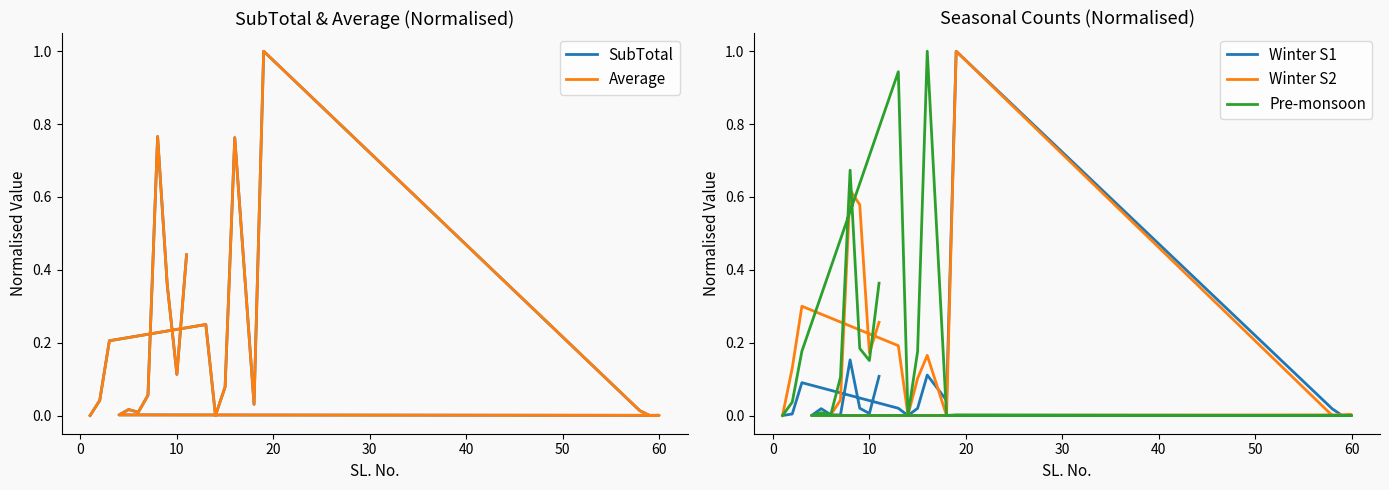

At how many categories does at least one series exceed 0?

20